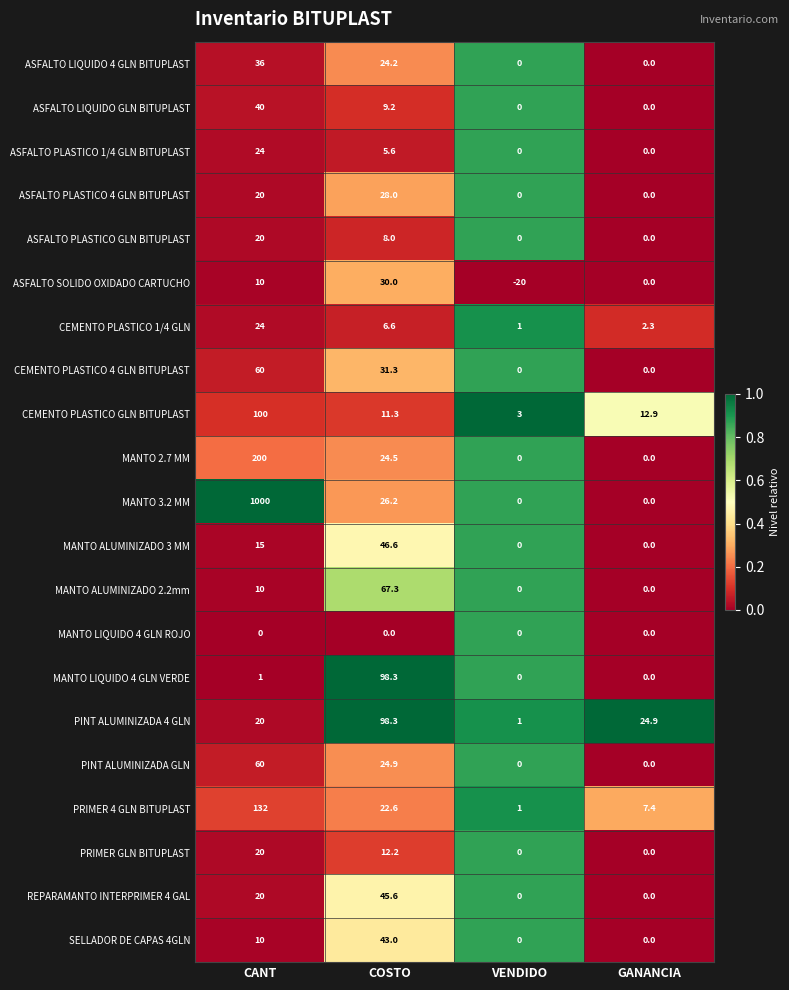

Is it true that SELLADOR DE CAPAS 4GLN equals 10.0 at CANT?

True